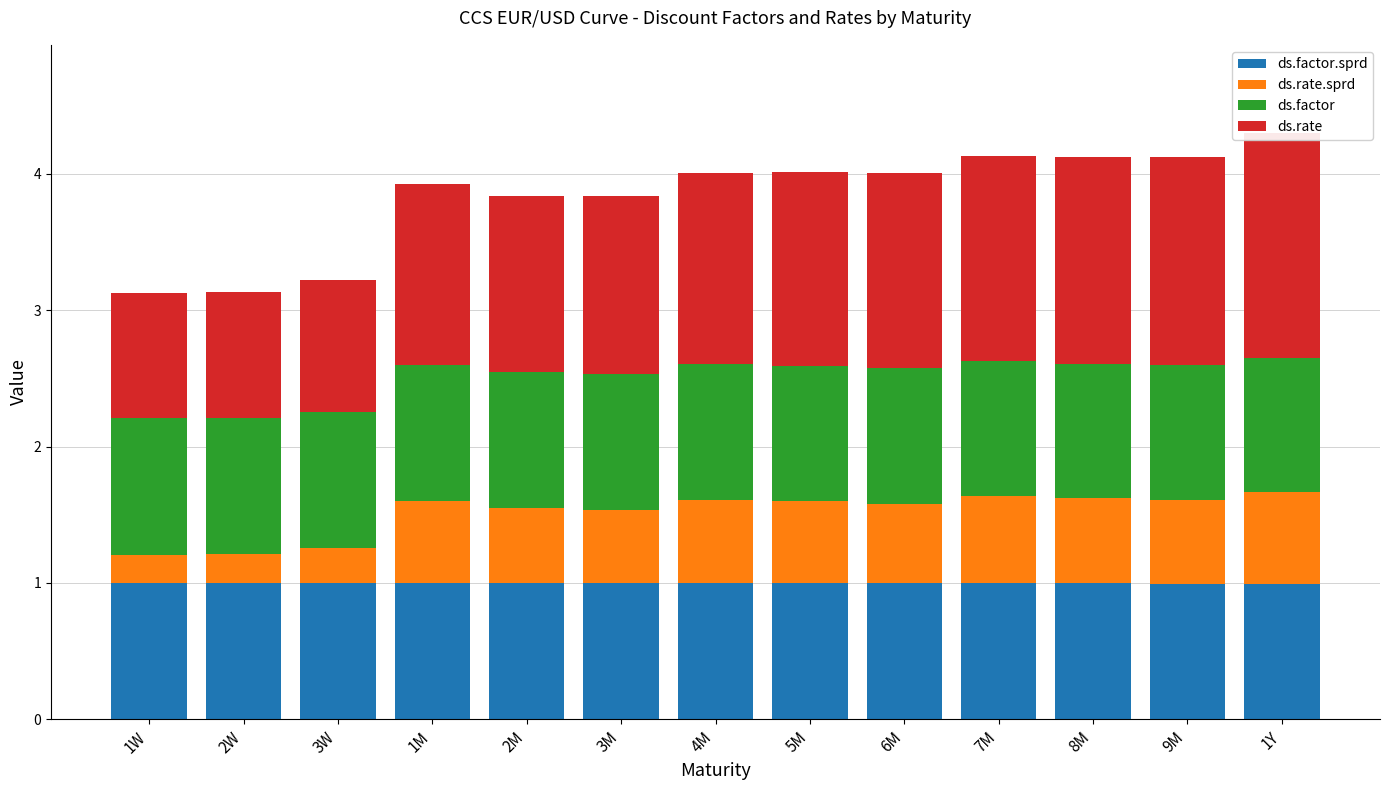

How many groups of bars are there?

13